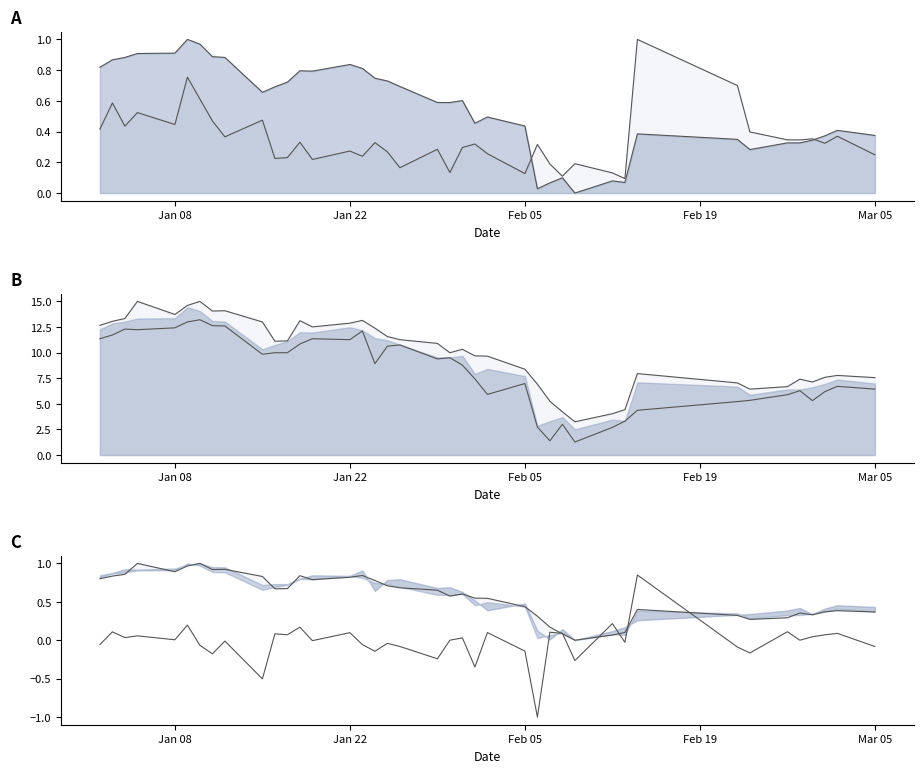

What is the value of the volume point at the 39th from the left?

0.4